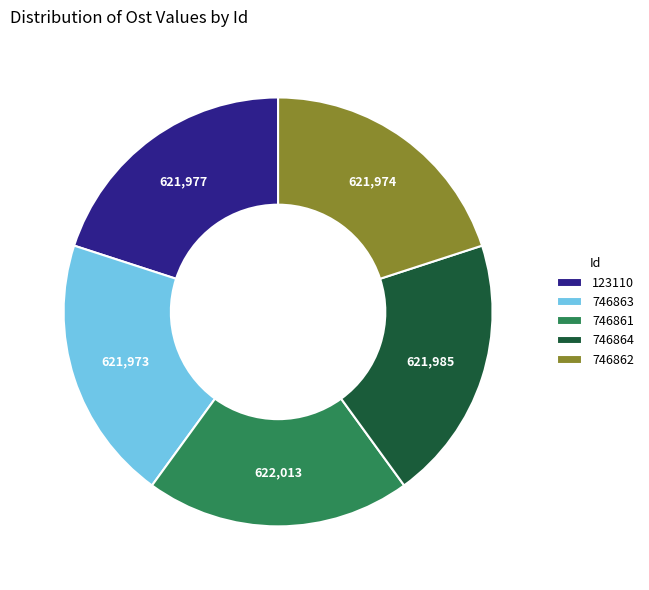

True or false: 746863 accounts for 20% of the total.

True